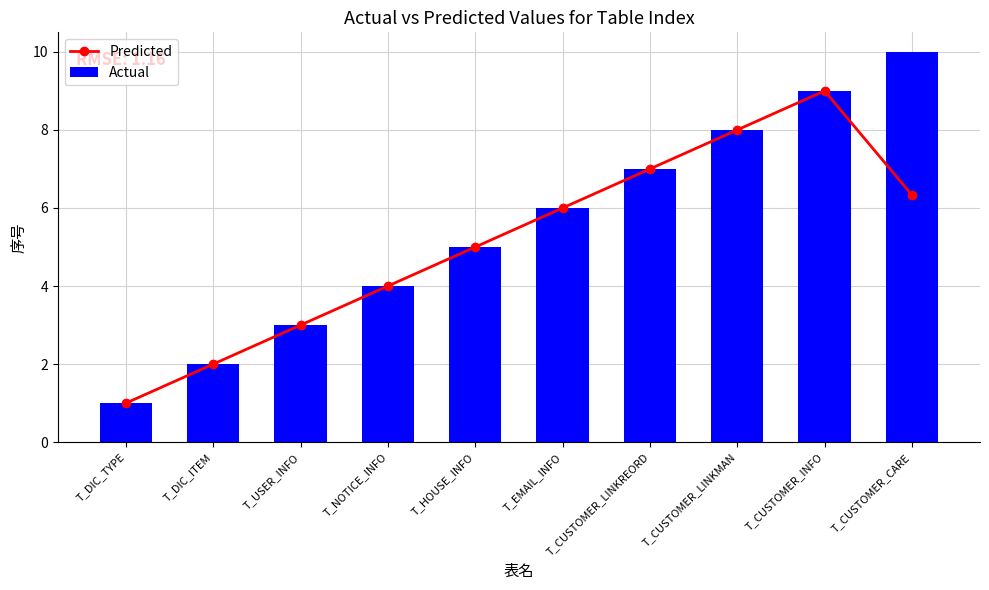

What is the total value across all series at T_CUSTOMER_LINKREORD?

14.0